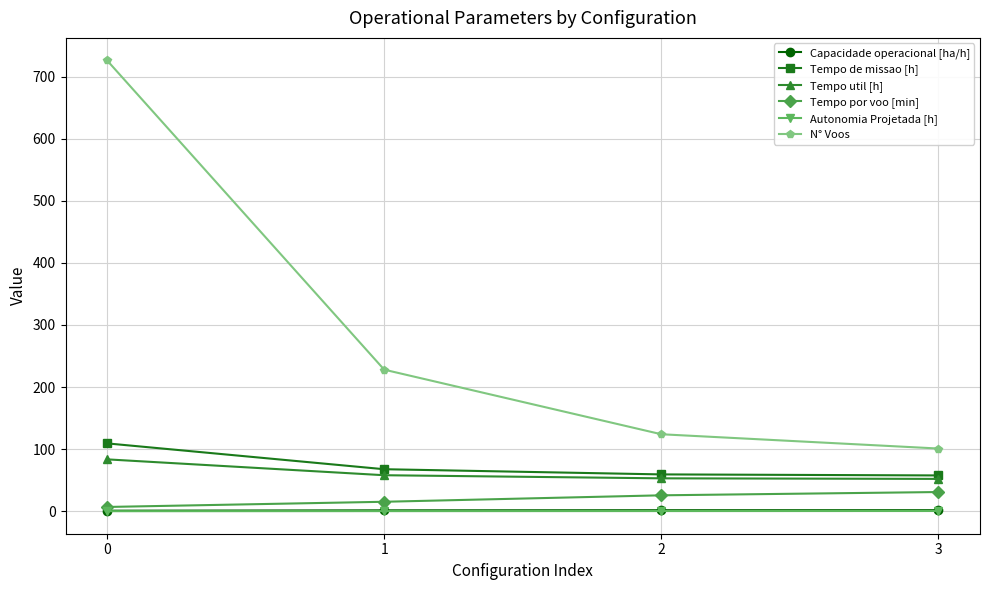

True or false: Tempo de missao [h] has more than 2 points higher than both neighbors.

False